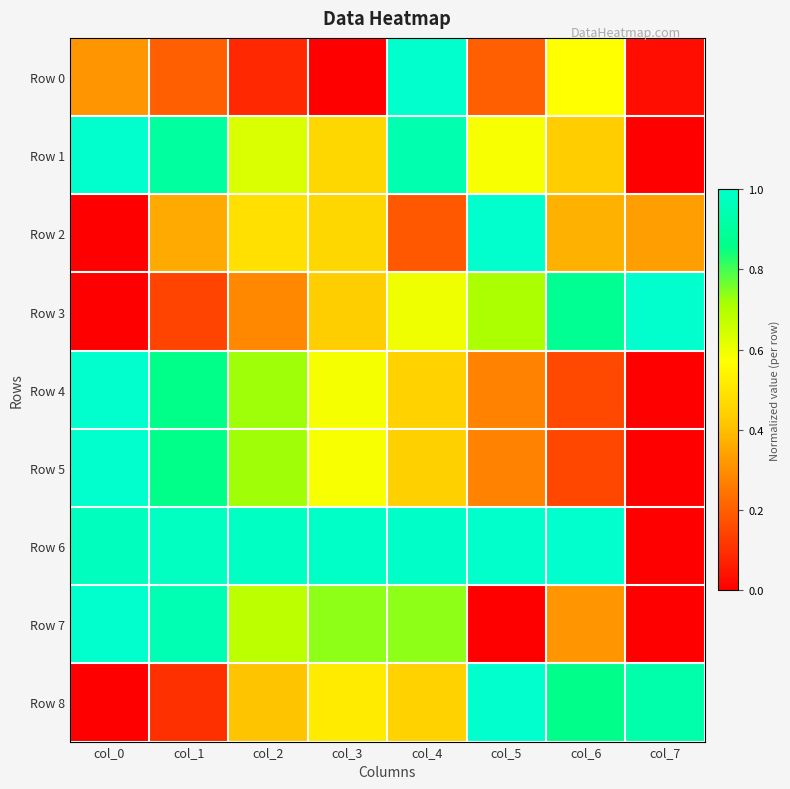

What is the difference between the highest and lowest values at col_4?

0.8